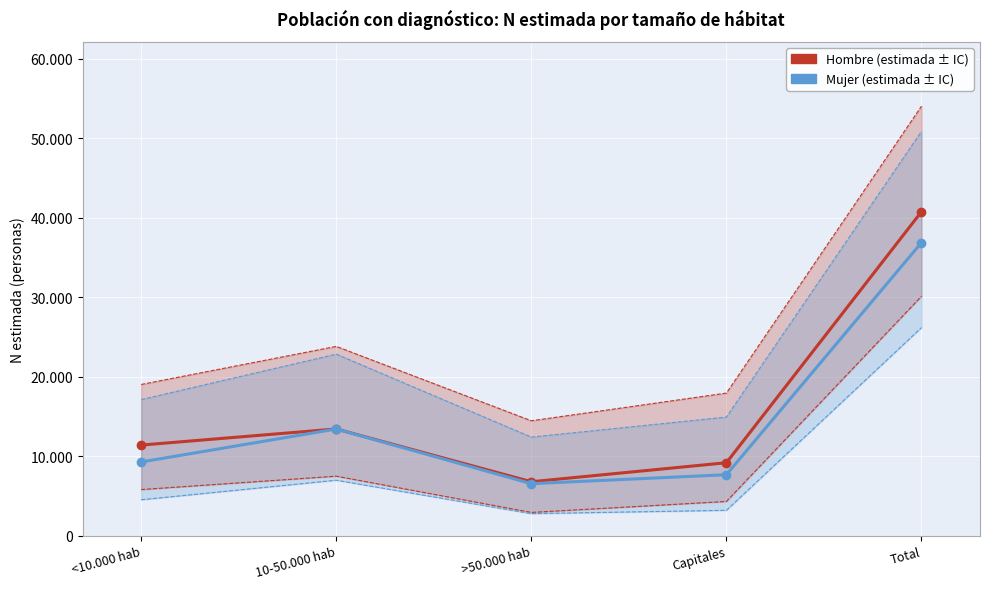

True or false: Mujer N (lim inf IC) and Hombre N (estimada) cross at least once.

False